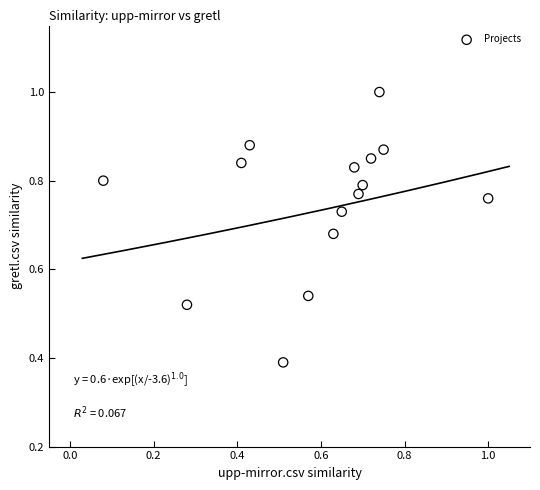

What is the range of Y values (max minus min)?

0.6